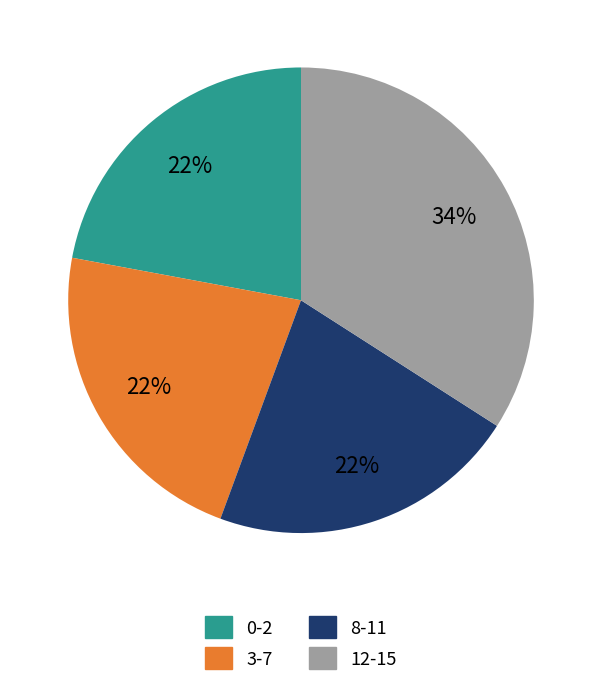

What is the largest slice in the pie chart?

12-15